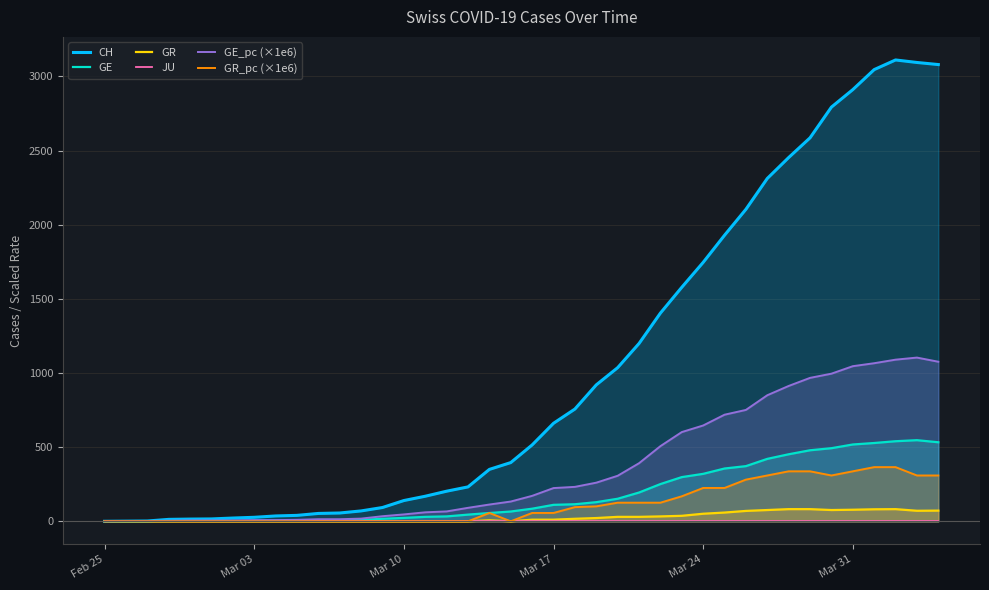

Reading left to right, extract all data points from this chart.

CH: 0.0	1.0	2.0	13.0	15.0	16.0	22.0	27.0	36.0	40.0	53.0	56.0	70.0	93.0	140.0	169.0	203.0	232.0	350.0	396.0	515.0	661.0	757.0	920.0	1036.0	1199.0	1404.0	1578.0	1746.0	1929.0	2104.0	2312.0	2453.0	2586.0	2793.0	2911.0	3046.0	3111.0	3094.0	3080.0
GE: 0.0	1.0	1.0	2.0	3.0	3.0	3.0	4.0	4.0	5.0	7.0	7.0	9.0	17.0	23.0	30.0	33.0	45.0	56.0	66.0	85.0	111.0	115.0	129.0	152.0	194.0	251.0	298.0	320.0	356.0	372.0	421.0	452.0	479.0	493.0	518.0	528.0	540.0	547.0	533.0
GR: 0.0	0.0	0.0	0.0	0.0	0.0	0.0	0.0	0.0	0.0	0.0	0.0	0.0	0.0	0.0	0.0	0.0	0.0	7.0	0.0	11.0	11.0	17.0	22.0	30.0	30.0	33.0	37.0	51.0	59.0	70.0	76.0	82.0	82.0	76.0	78.0	81.0	82.0	71.0	72.0
JU: 0.0	0.0	0.0	0.0	0.0	0.0	0.0	0.0	0.0	0.0	0.0	0.0	0.0	0.0	0.0	0.0	0.0	0.0	0.0	0.0	0.0	0.0	0.0	0.0	0.0	0.0	0.0	0.0	0.0	0.0	0.0	0.0	0.0	0.0	0.0	0.0	0.0	0.0	0.0	0.0
GE_pc (×1e6): 0.0	2.0	2.0	4.0	6.1	6.1	6.1	8.1	8.1	10.1	14.1	14.1	18.2	34.3	46.4	60.6	66.6	90.9	113.1	133.3	171.6	224.1	232.2	260.5	306.9	391.7	506.8	601.7	646.1	718.8	751.1	850.1	912.7	967.2	995.5	1046.0	1066.0	1090.0	1104.0	1076.0
GR_pc (×1e6): 0.0	0.0	0.0	0.0	0.0	0.0	0.0	0.0	0.0	0.0	0.0	0.0	0.0	0.0	0.0	0.0	0.0	0.0	56.2	0.0	56.2	56.2	95.5	100.8	125.5	125.5	125.5	168.6	224.8	224.8	281.0	309.0	337.1	337.1	309.0	337.1	365.3	365.3	309.0	309.0